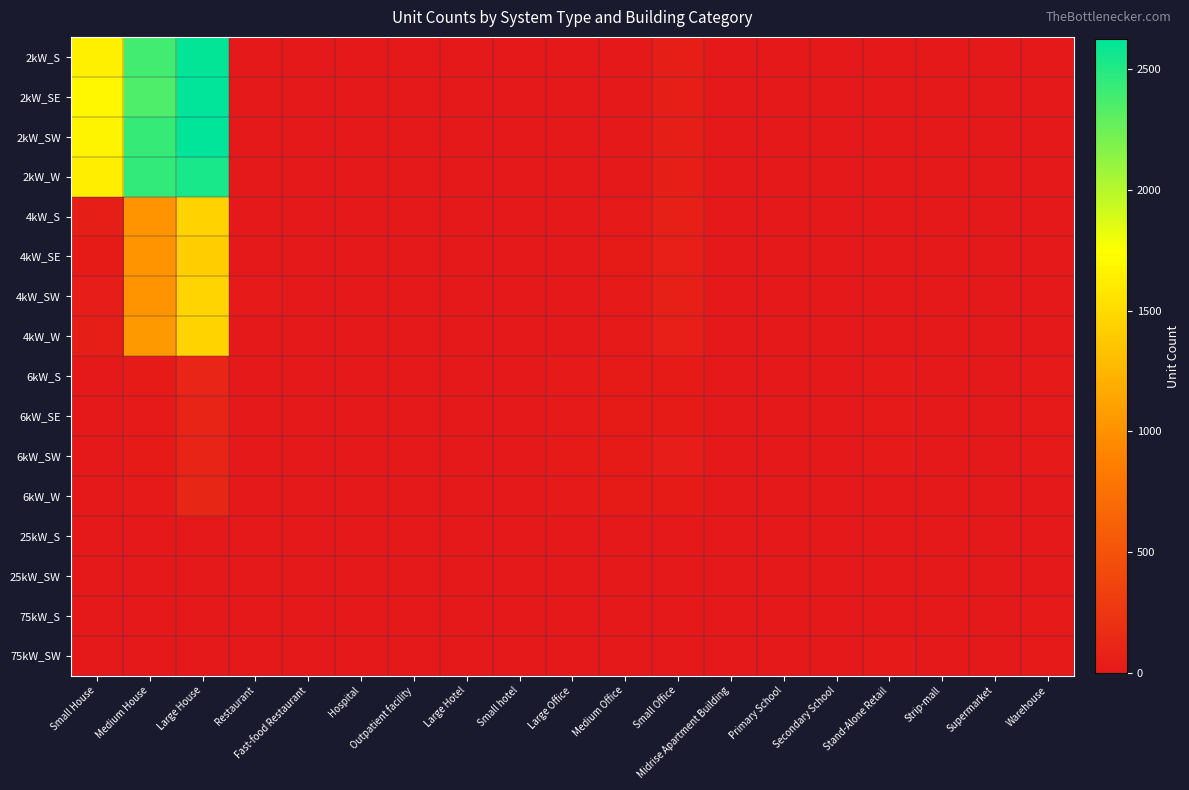

At how many categories does at least one series exceed 1090?

3